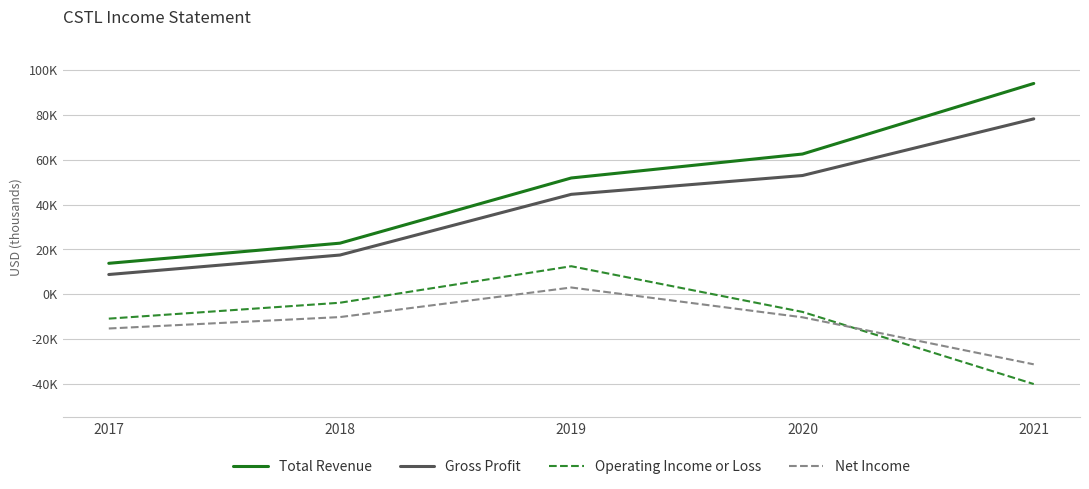

True or false: Total Revenue has more than 2 interior local peaks.

False